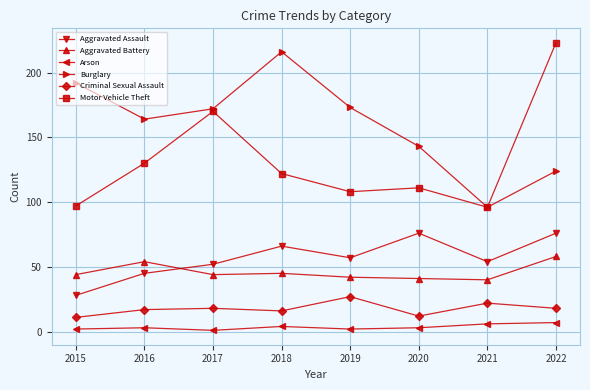

What is the sum of the Motor Vehicle Theft values at 2016 and 2015?

227